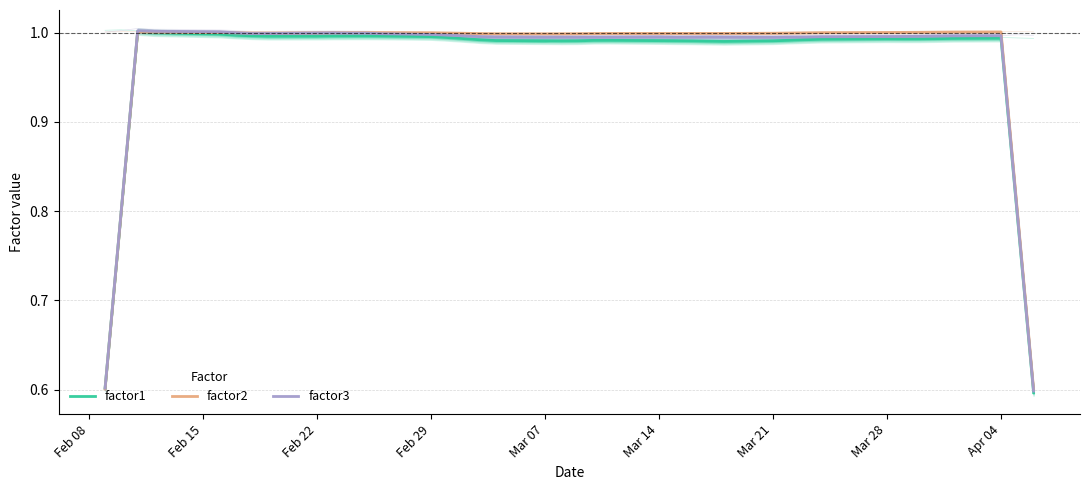

What is the minimum value shown in the chart?

0.6